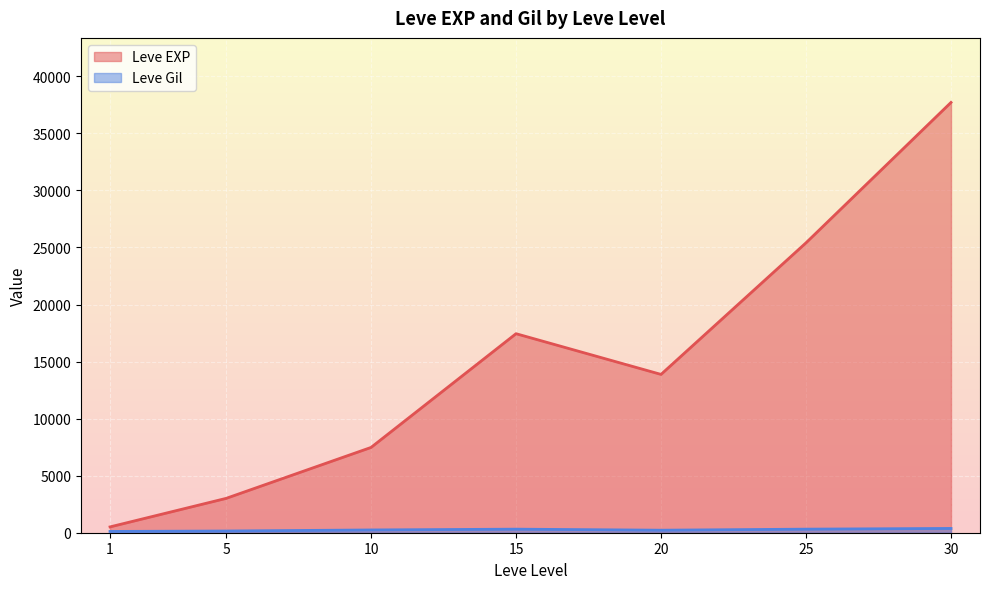

Which series has the largest range (max minus min)?

Leve EXP